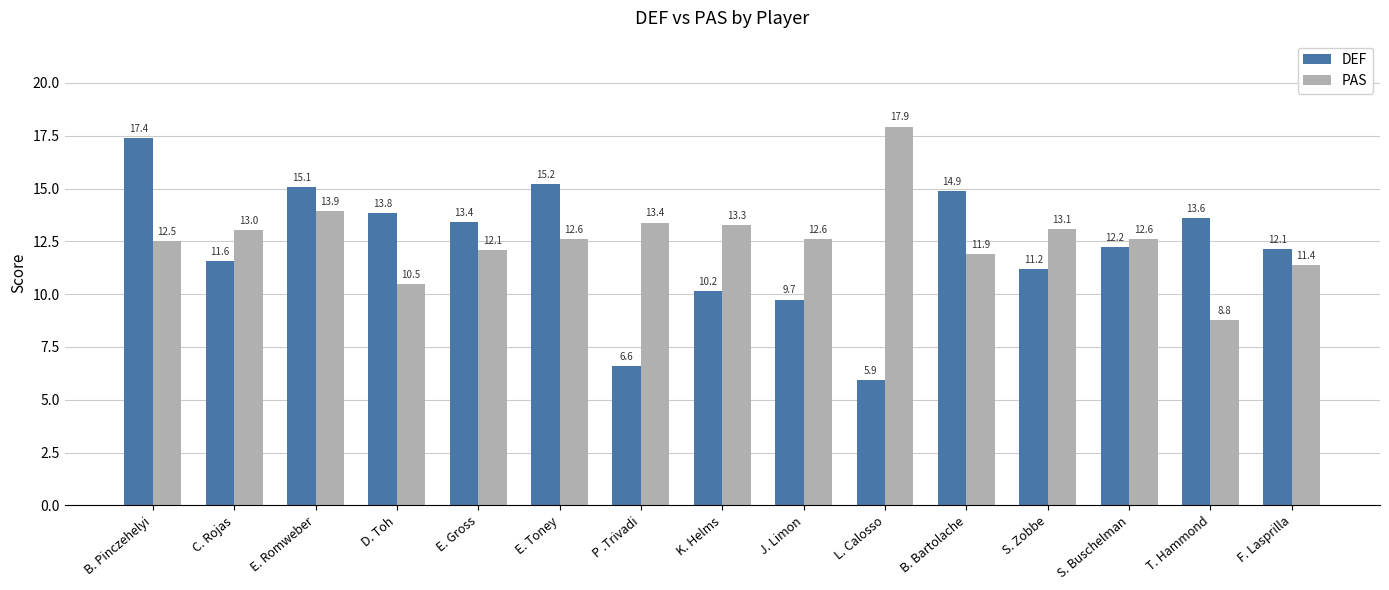

What is the difference between the highest and lowest values at S. Buschelman?

0.4